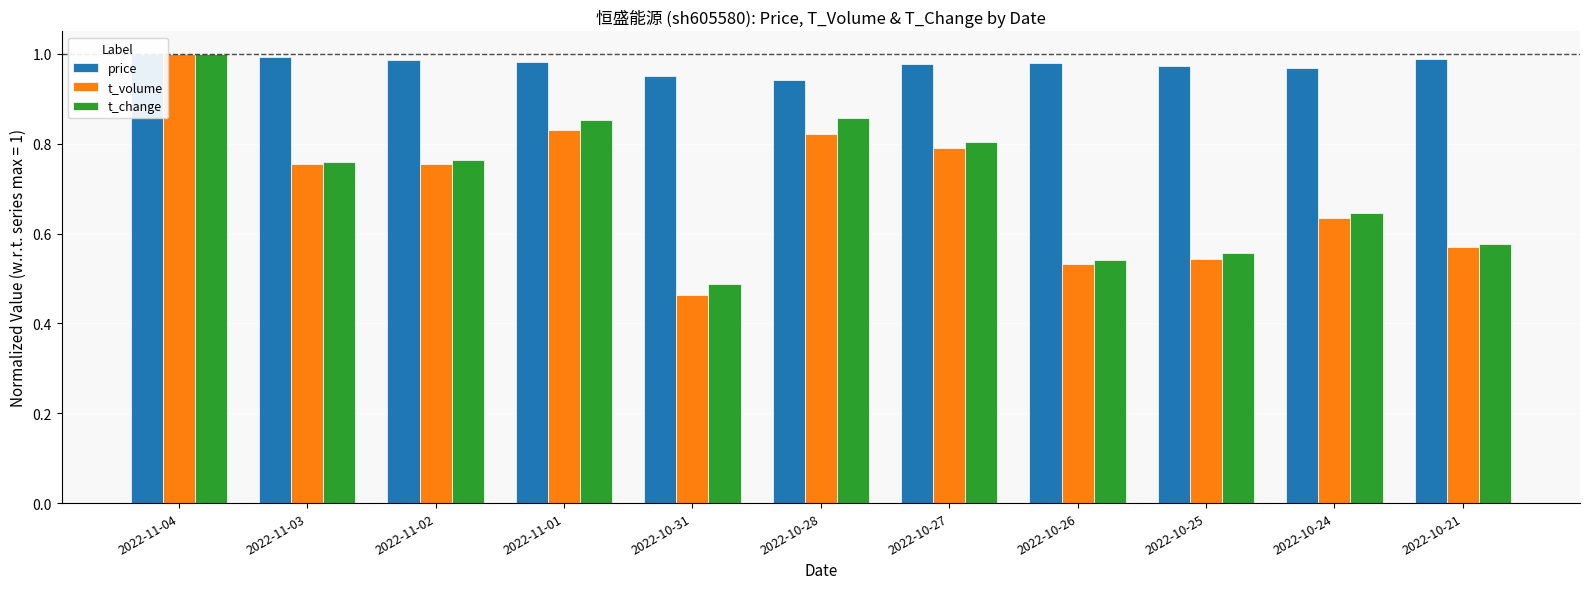

The t_volume series shows 0.8 at 2022-11-01. True or false?

True